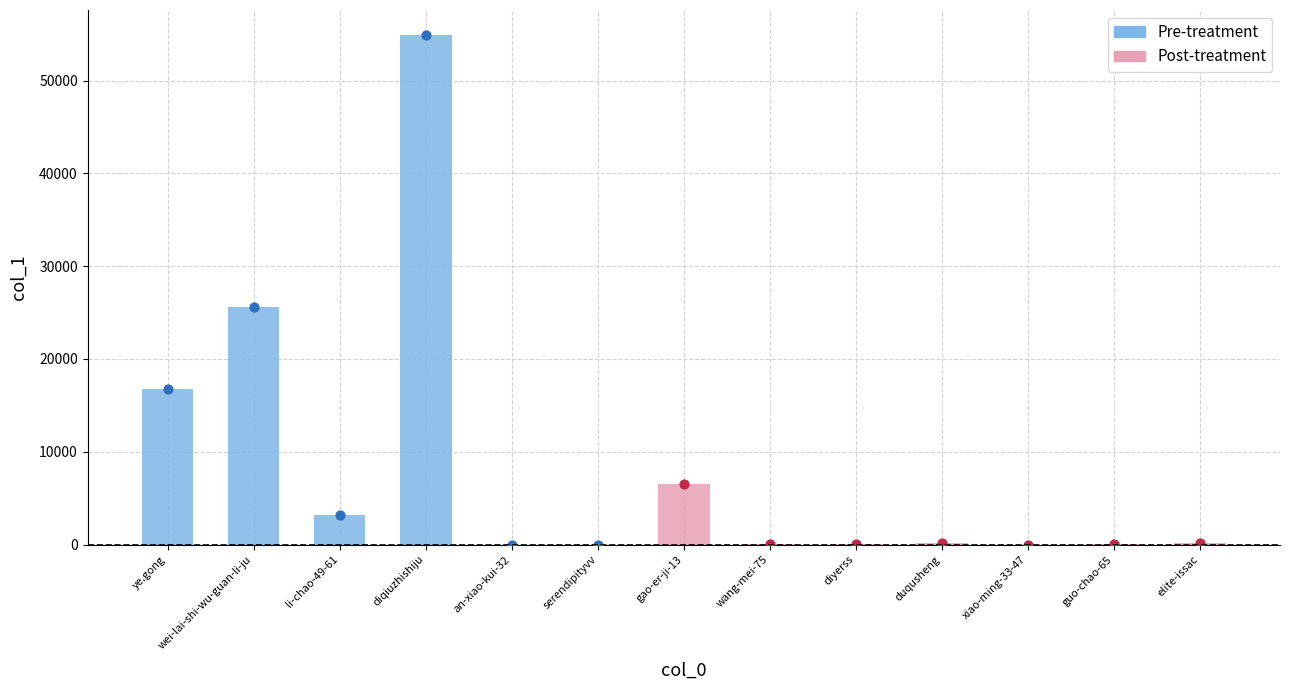

Between elite-issac and wei-lai-shi-wu-guan-li-ju, which is larger?

wei-lai-shi-wu-guan-li-ju